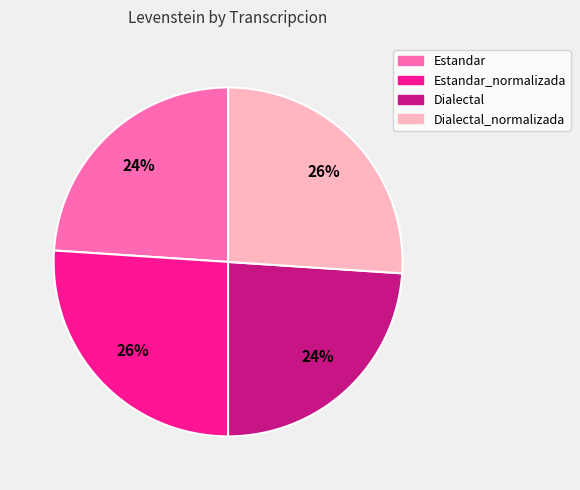

Count the number of slices in the pie.

4